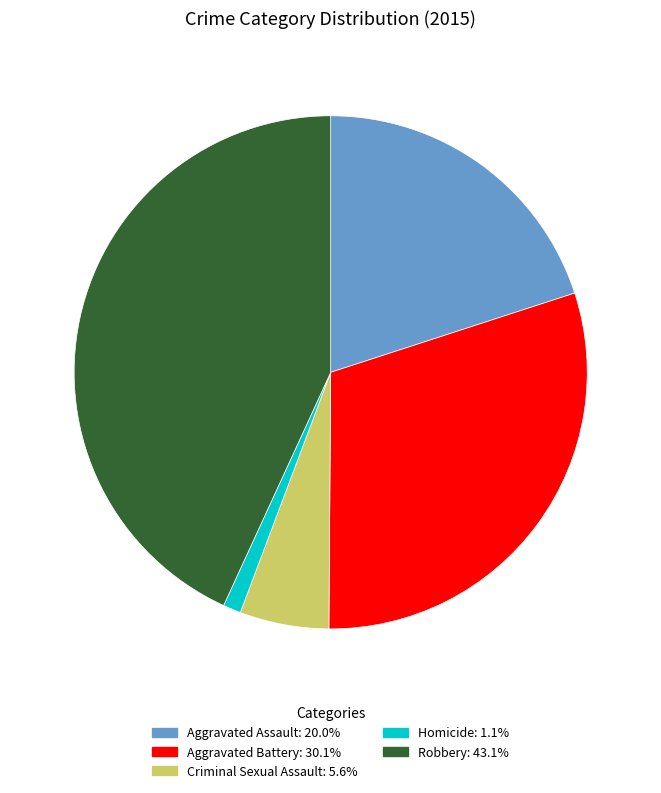

Is there a majority slice in this chart?

No